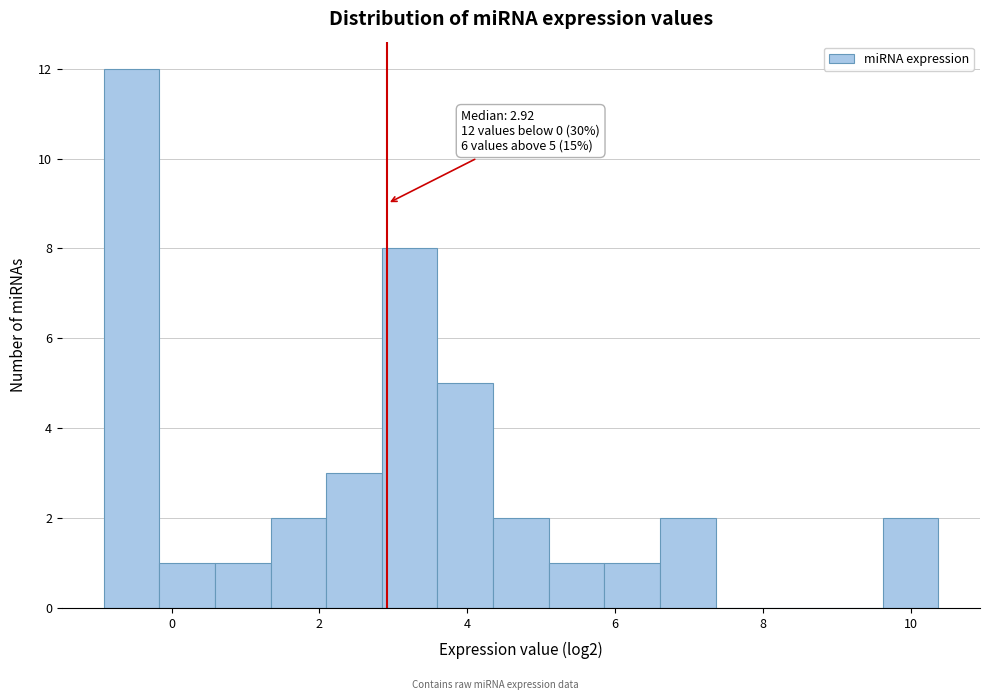

Around what value on the x-axis is the tallest bar? Give the approximate position of its centre, as read against the axis.

-0.6